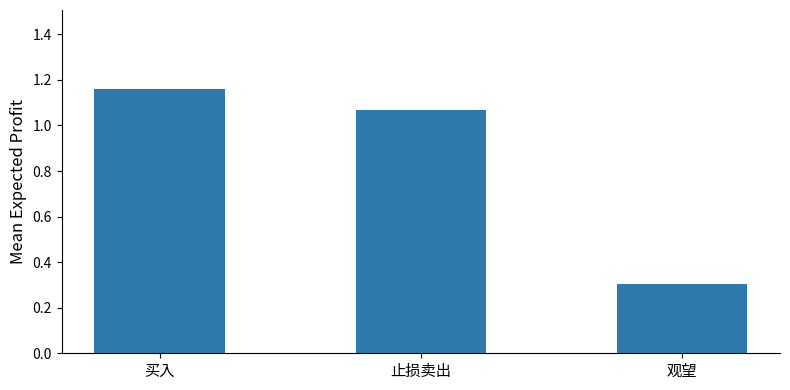

Rank the categories by value from highest to lowest.

买入, 止损卖出, 观望